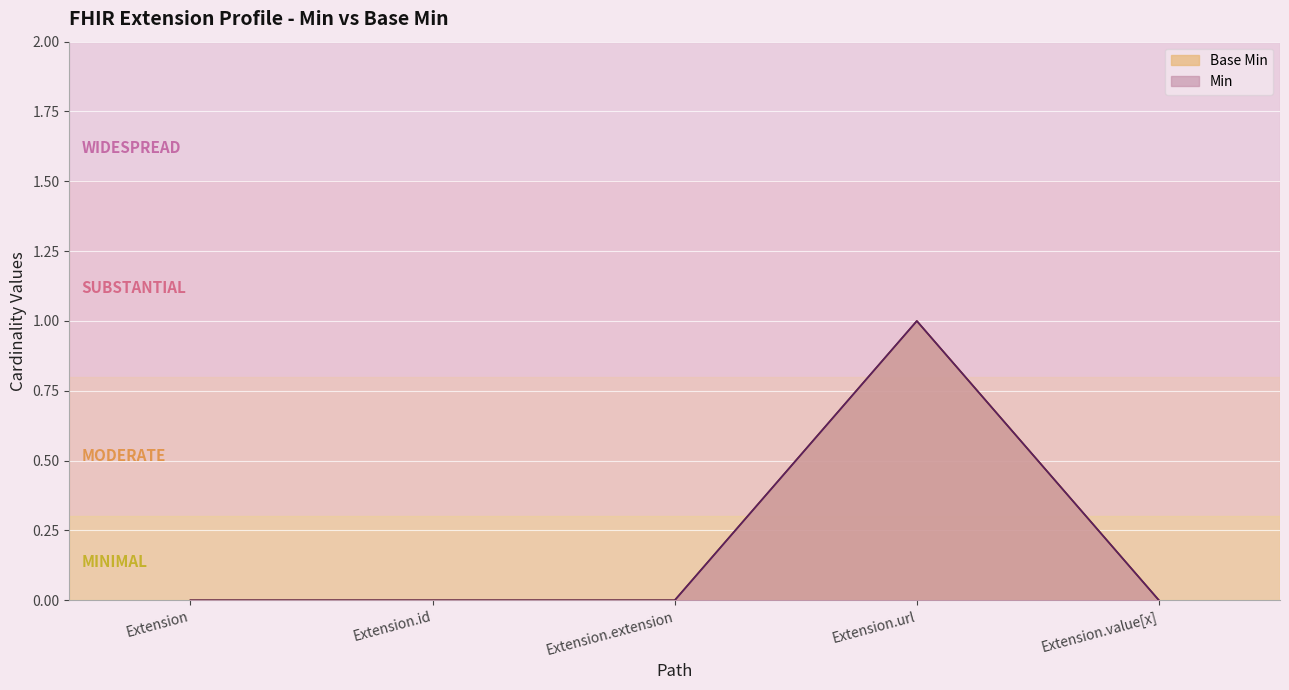

What are all the series names shown in the legend?

Min, Base Min